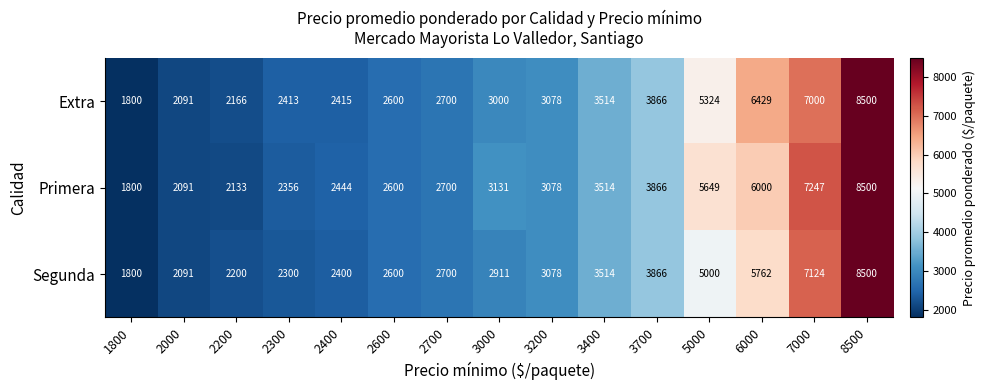

What is the total value across all series at 1800?

5400